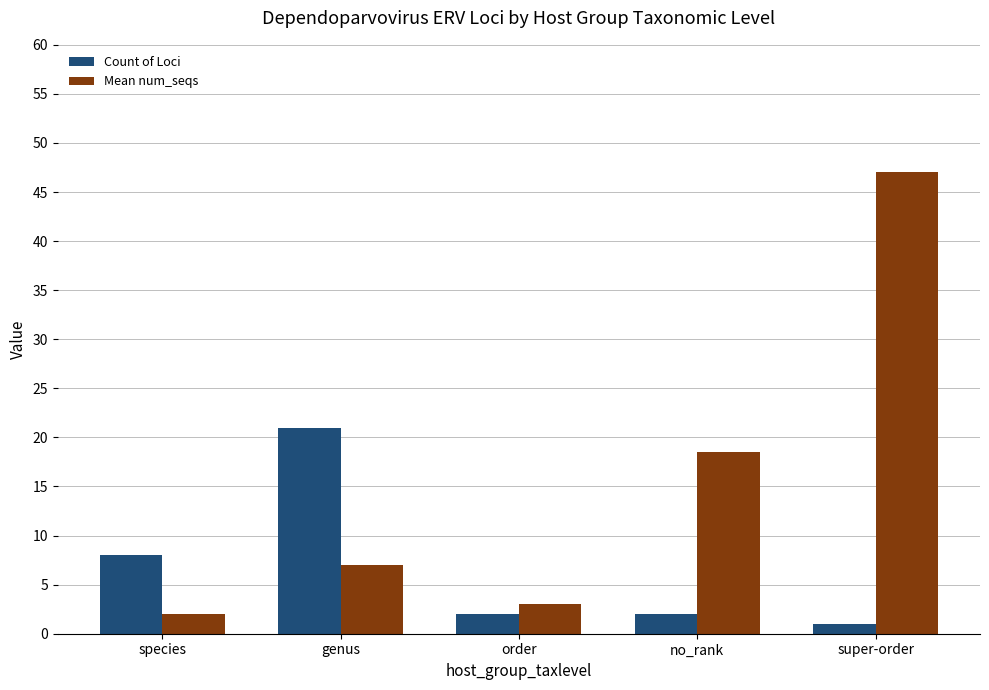

What is the smallest value displayed?

1.0